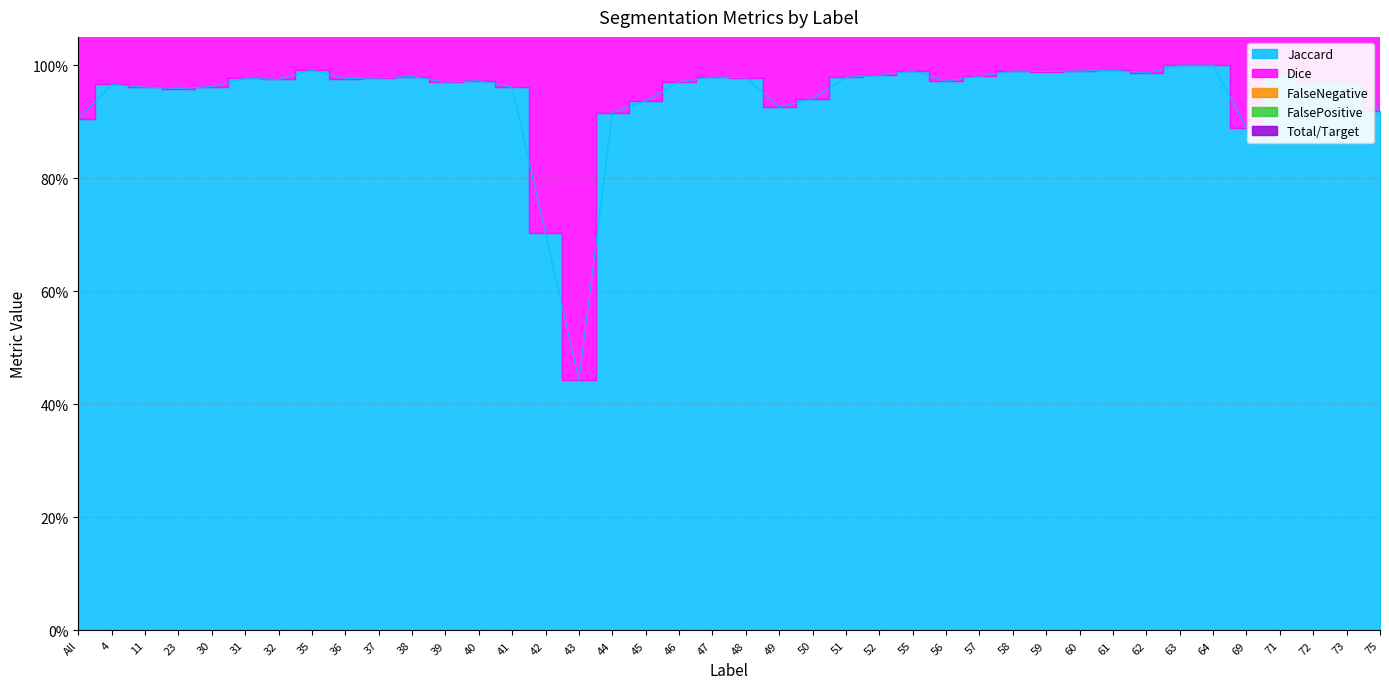

What is the difference between the maximum and minimum values in the FalsePositive series?

0.5